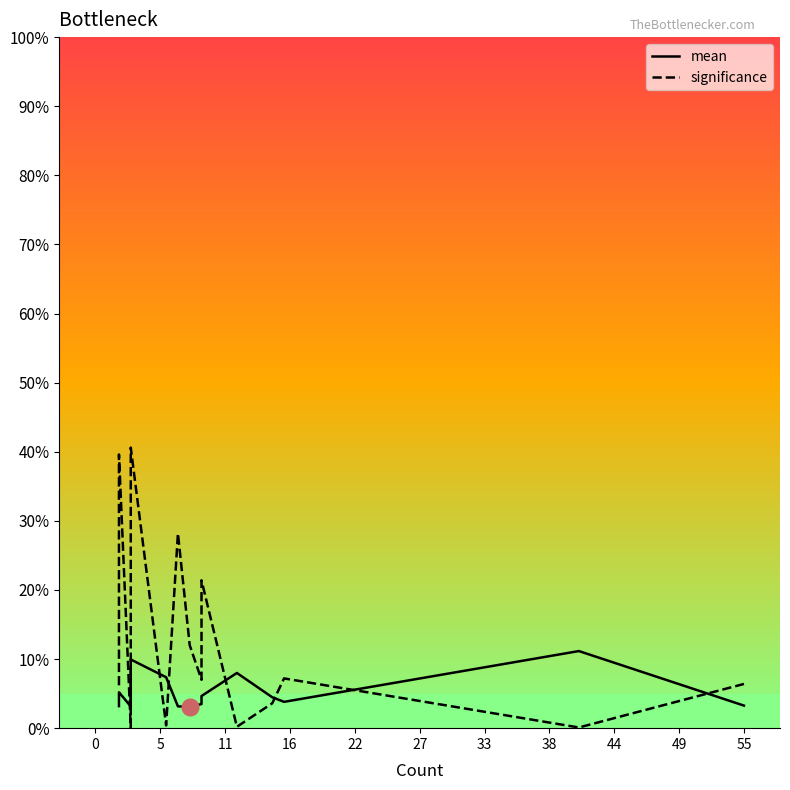

List the series in order of their peak value, lowest first.

mean, significance